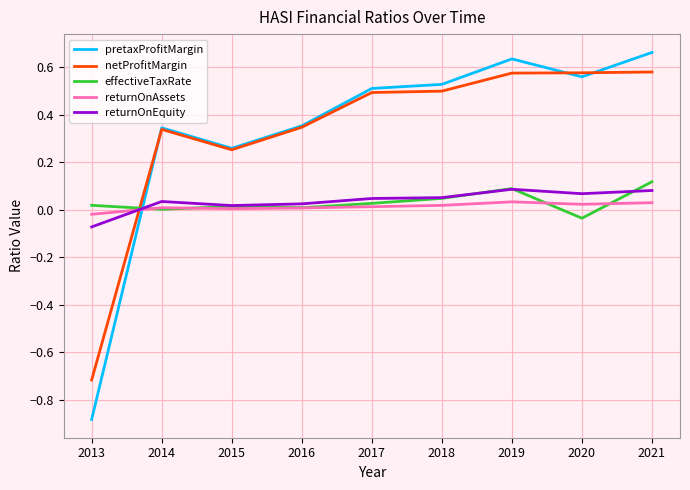

Which series ends up on top after the final intersection of effectiveTaxRate and pretaxProfitMargin?

pretaxProfitMargin